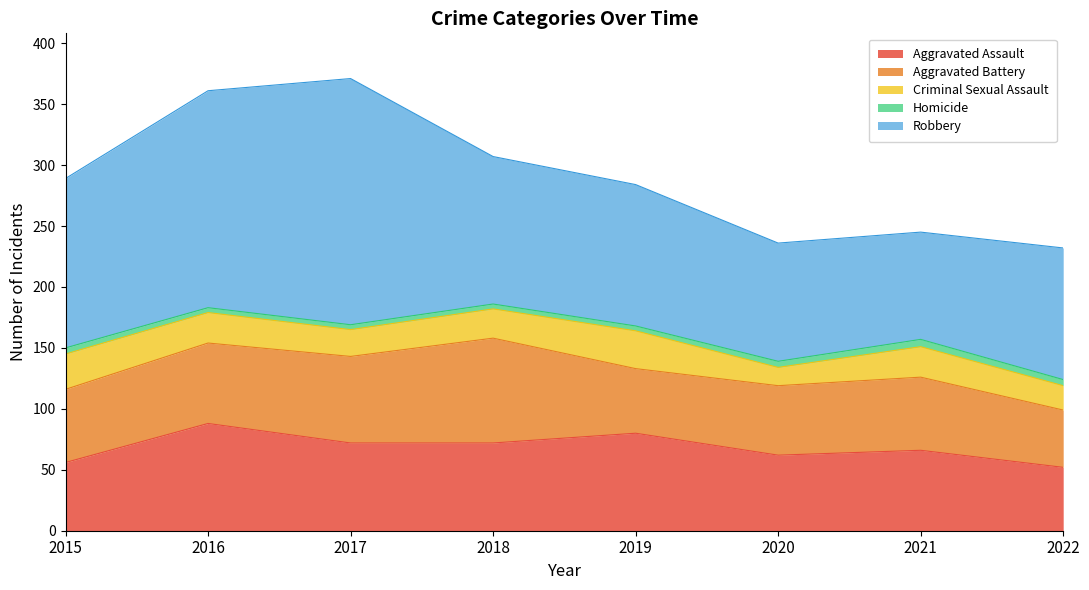

Where is Aggravated Assault nearest to the value 70?

2017